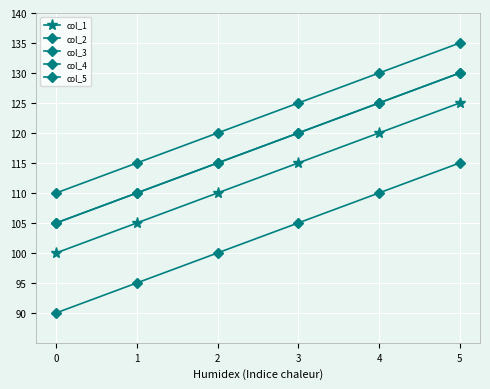

Does the chart have visible grid lines?

Yes